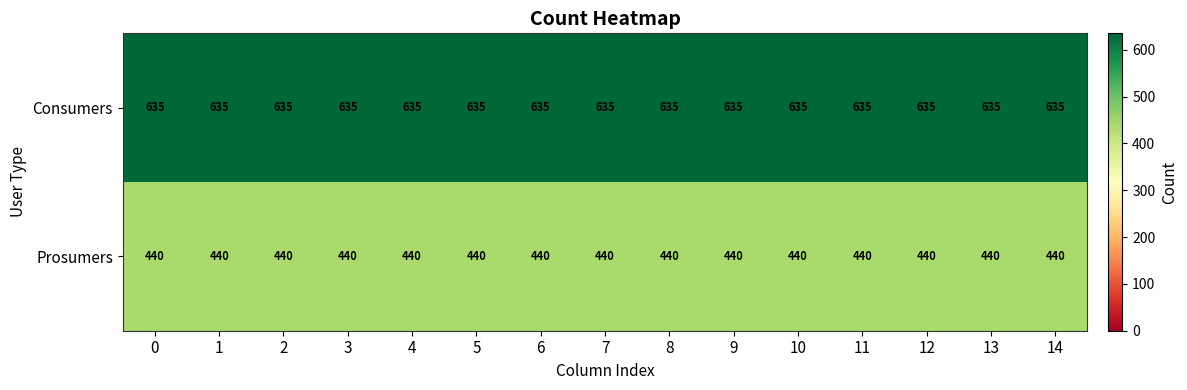

How many categories are shown in the chart?

15